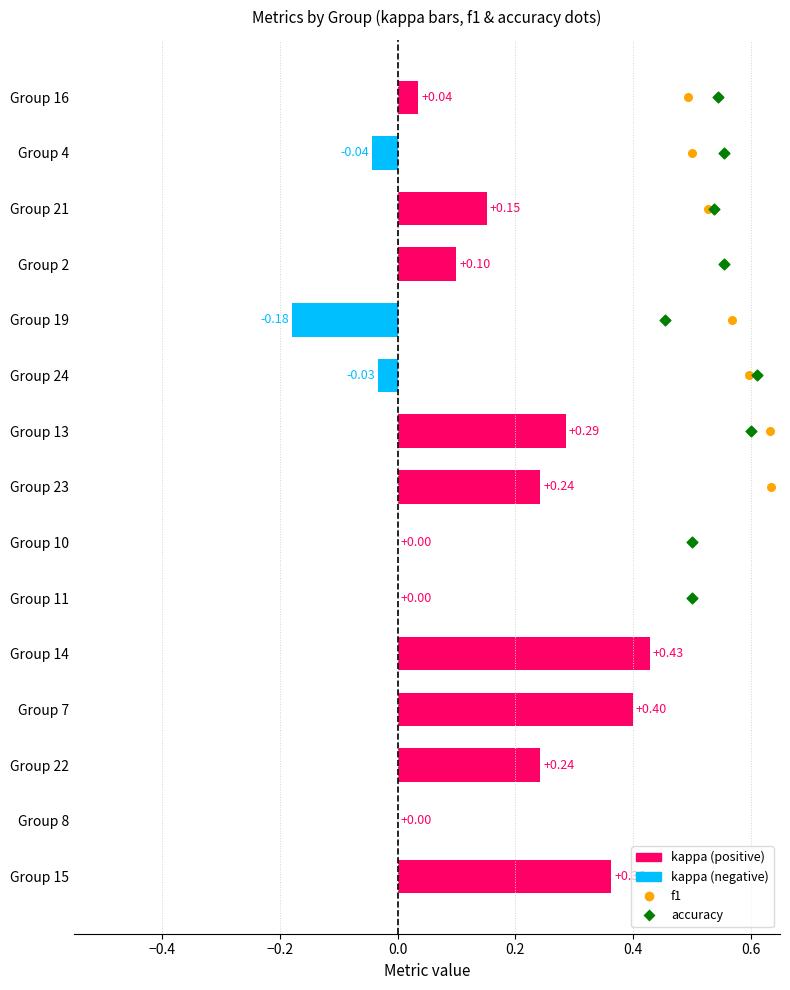

What are all the series names shown in the legend?

kappa, f1, accuracy